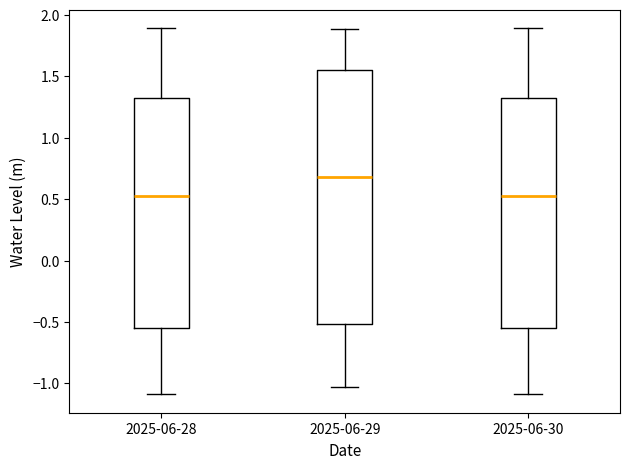

Which box is the tallest, from its lower edge to its upper edge?

2025-06-29